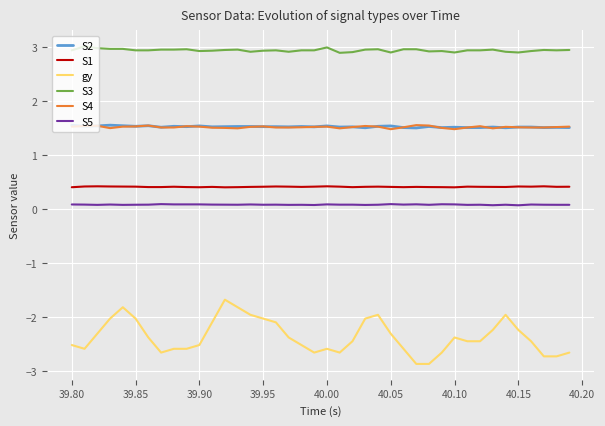

Which series has the widest spread of values?

gy